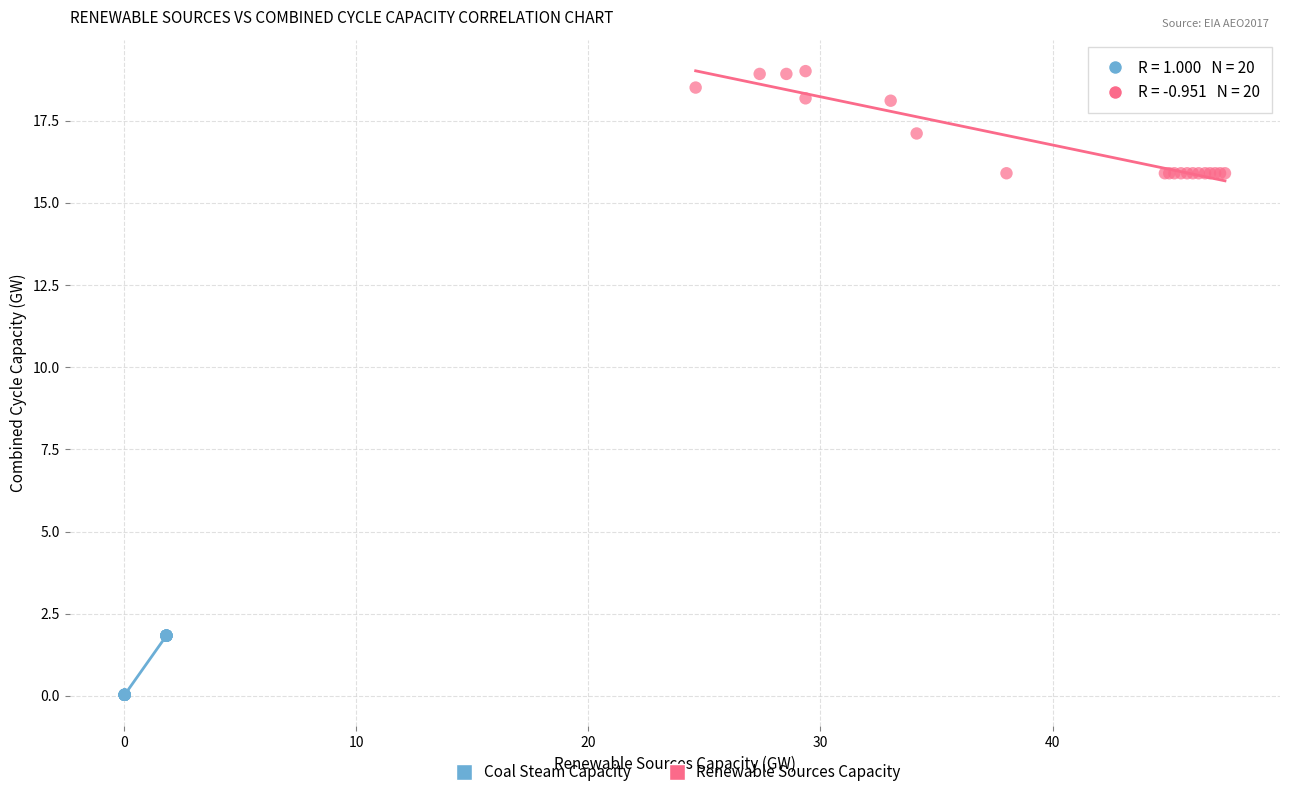

Which series reaches the maximum Y coordinate?

Renewable Sources Capacity